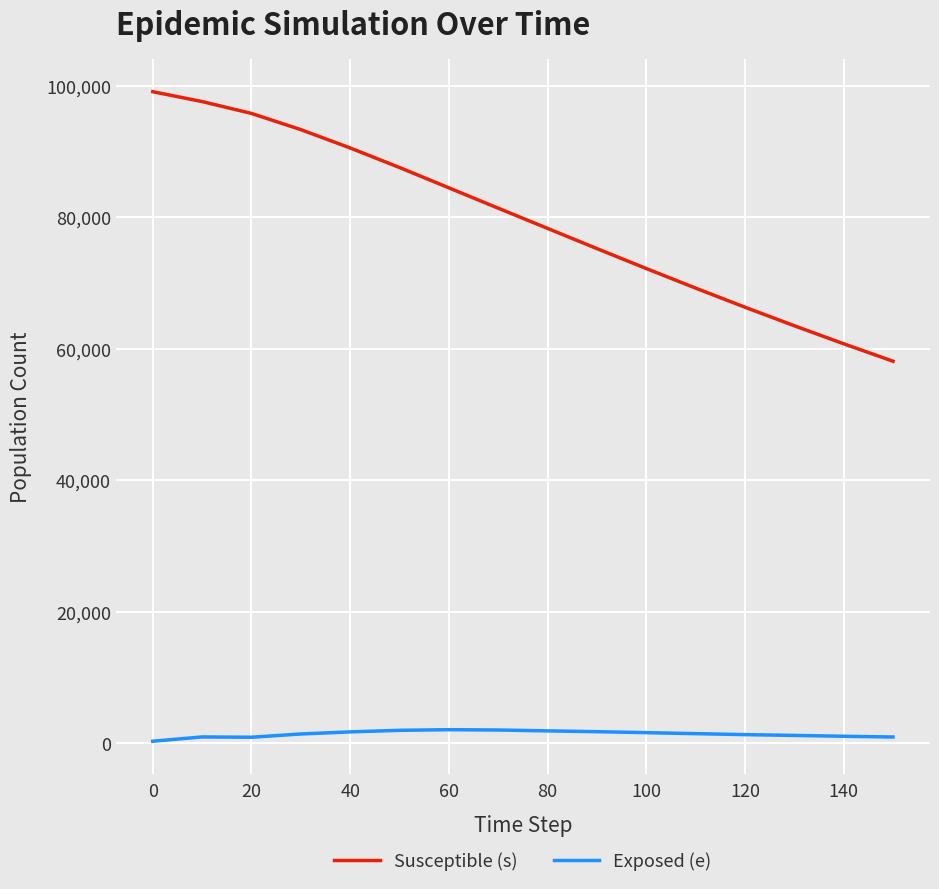

Does the chart display data point markers on the line(s)?

No